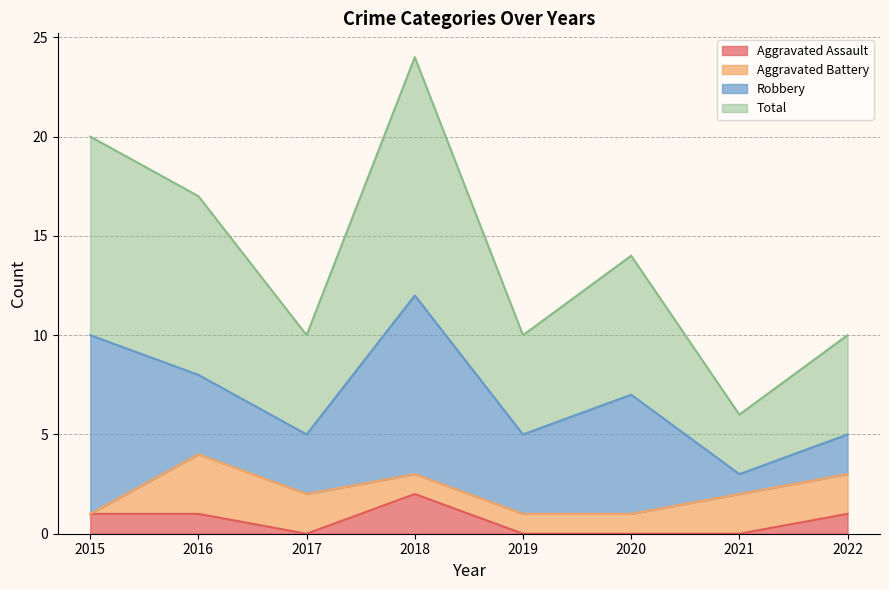

True or false: Total and Aggravated Assault intersect in this chart.

False